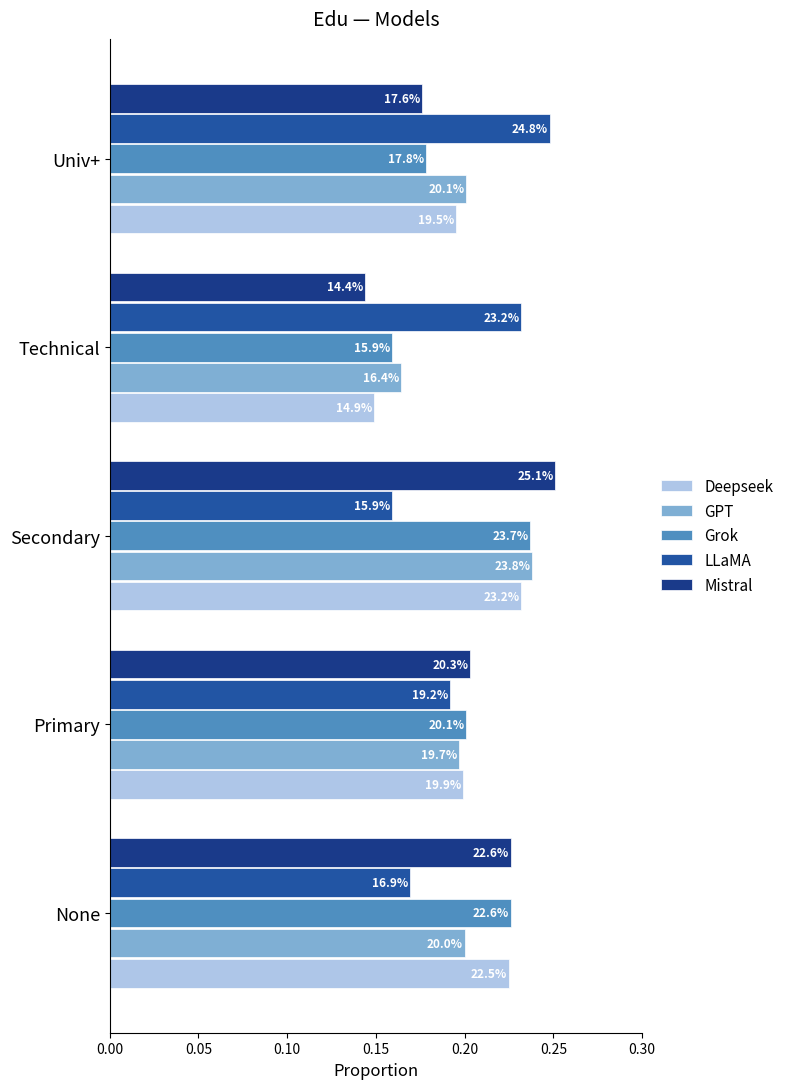

At how many categories does at least one series exceed 0?

5